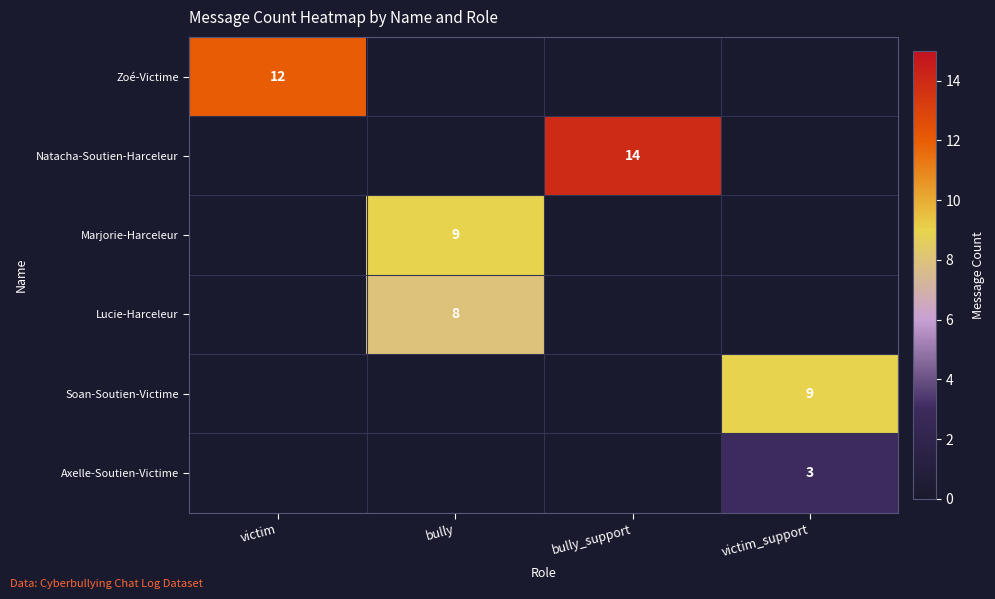

How many data points does each series have?

4